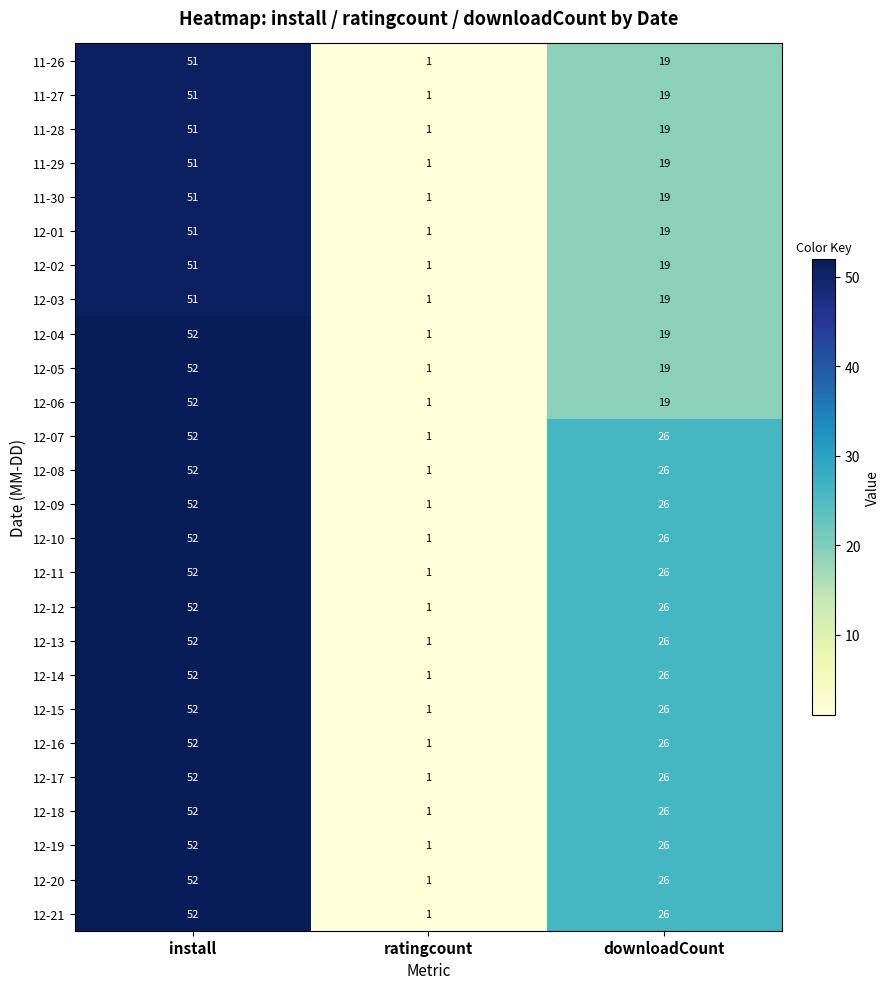

How many values in the 12-04 series are below 19?

1